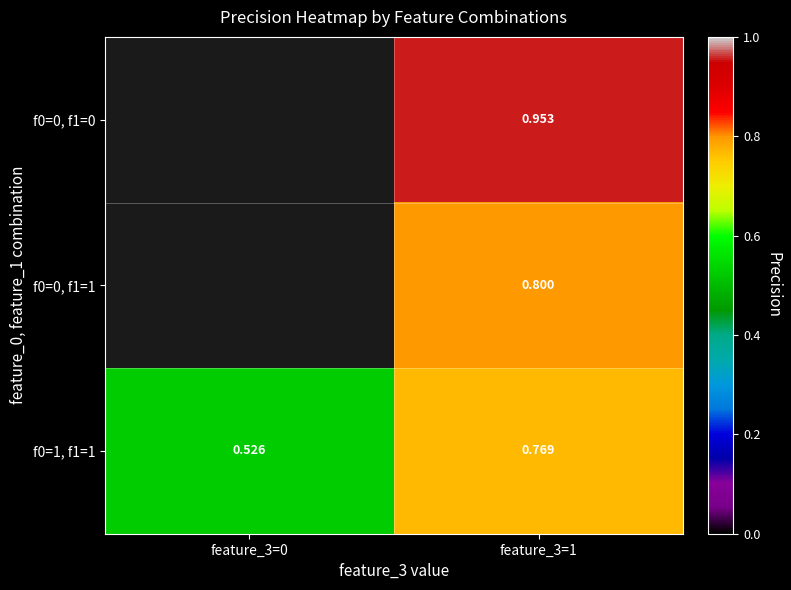

Is the value of f0=0, f1=1 at feature_3=1 greater than the value of f0=1, f1=1 at feature_3=1?

Yes